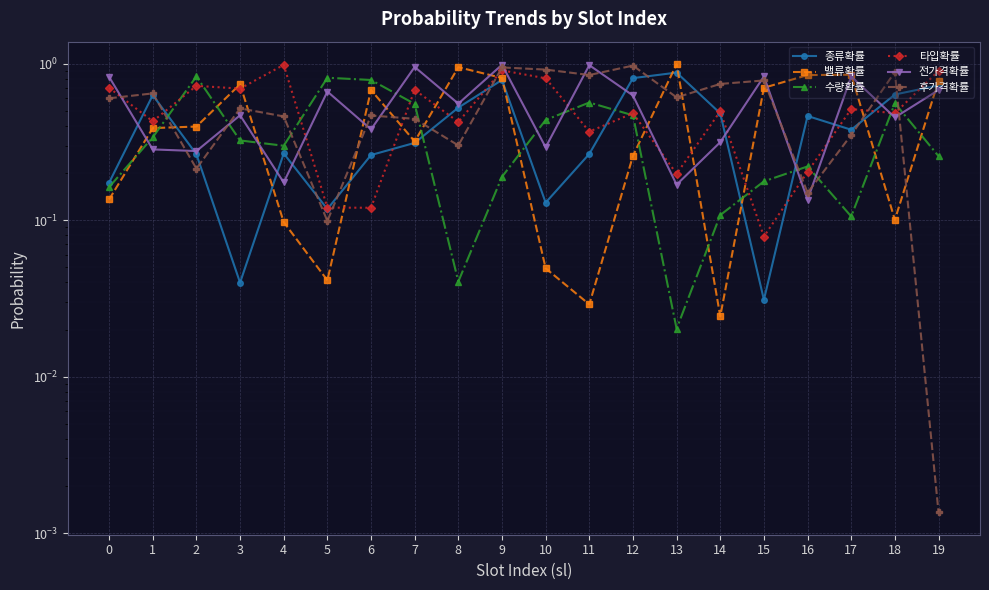

Which series ends up on top after the final intersection of 수량확률 and 종류확률?

종류확률